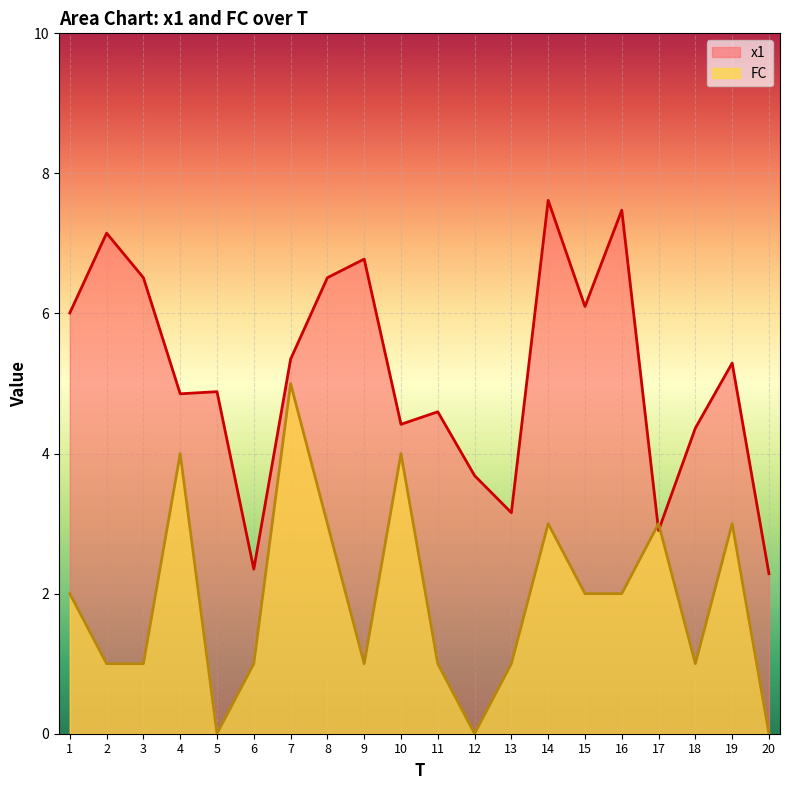

In FC, how many points are higher than both neighbors (excluding endpoints)?

6